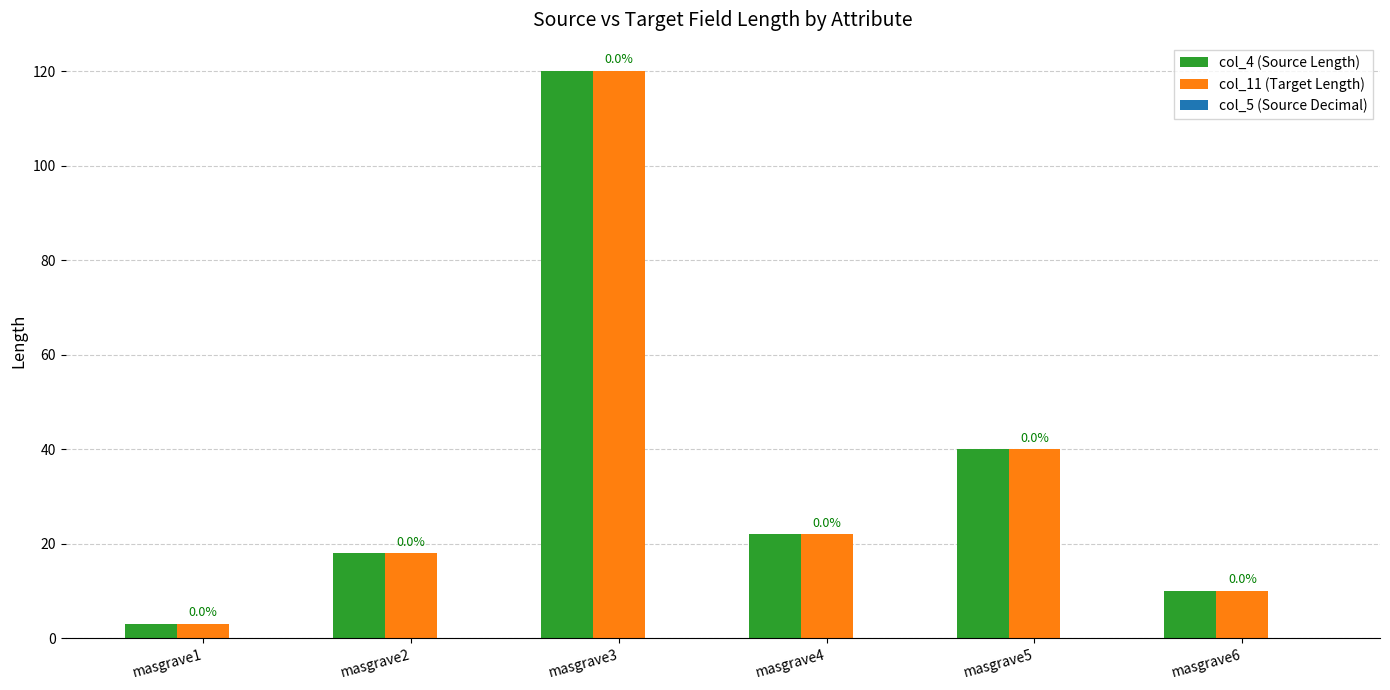

Reading right to left, extract all data points from this chart.

col_4 (Source Length): masgrave6=10	masgrave5=40	masgrave4=22	masgrave3=120	masgrave2=18	masgrave1=3
col_11 (Target Length): masgrave6=10	masgrave5=40	masgrave4=22	masgrave3=120	masgrave2=18	masgrave1=3
col_5 (Source Decimal): masgrave6=0	masgrave5=0	masgrave4=0	masgrave3=0	masgrave2=0	masgrave1=0